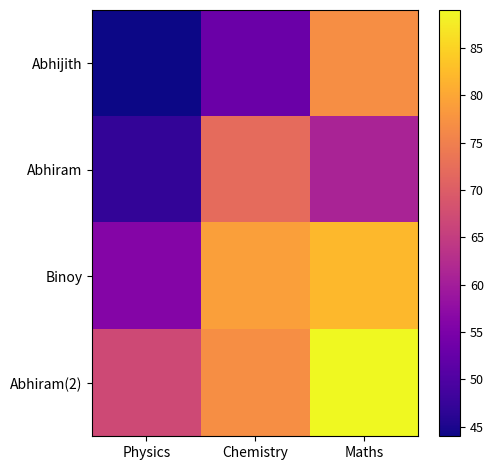

Rank the series by their maximum value, from lowest to highest.

Abhiram, Abhijith, Binoy, Abhiram(2)